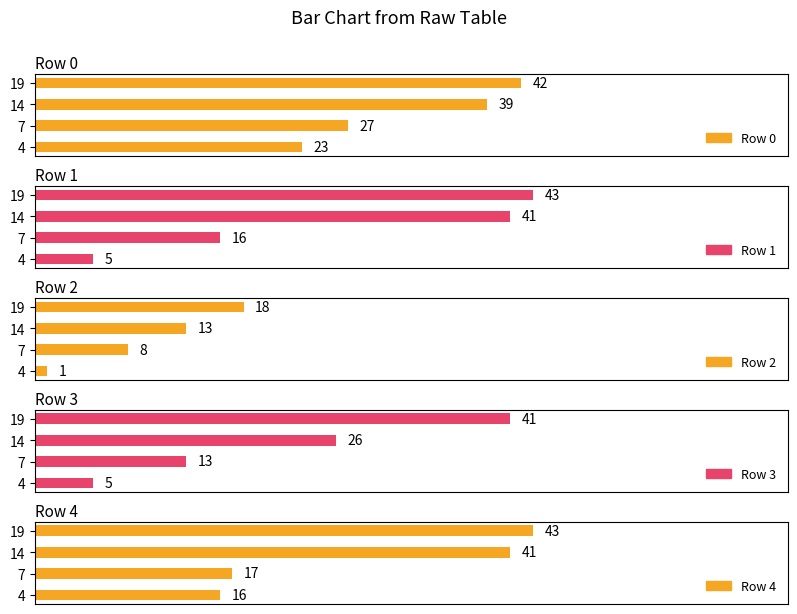

What is the spread (max minus min) of values at 14?

28